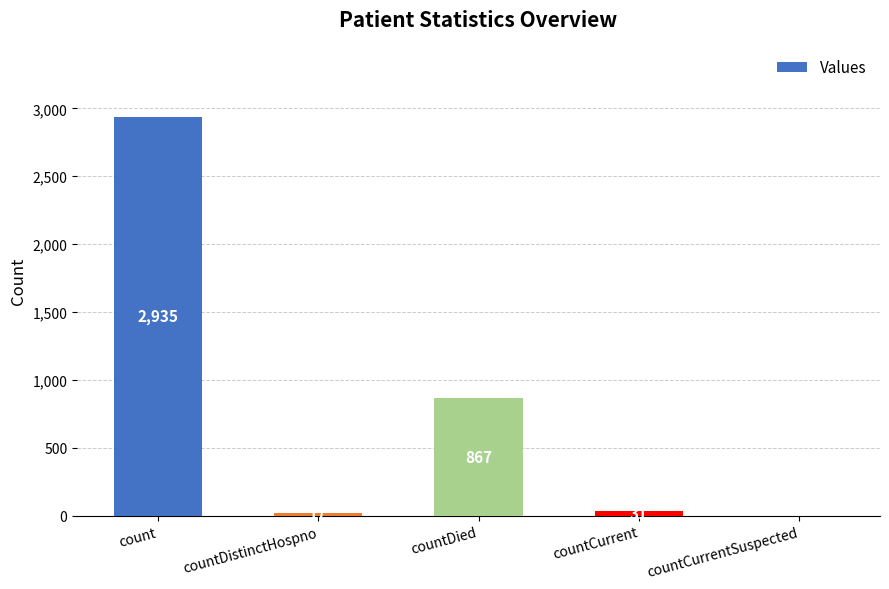

What is the sum of the values at count and countDistinctHospno?

2952